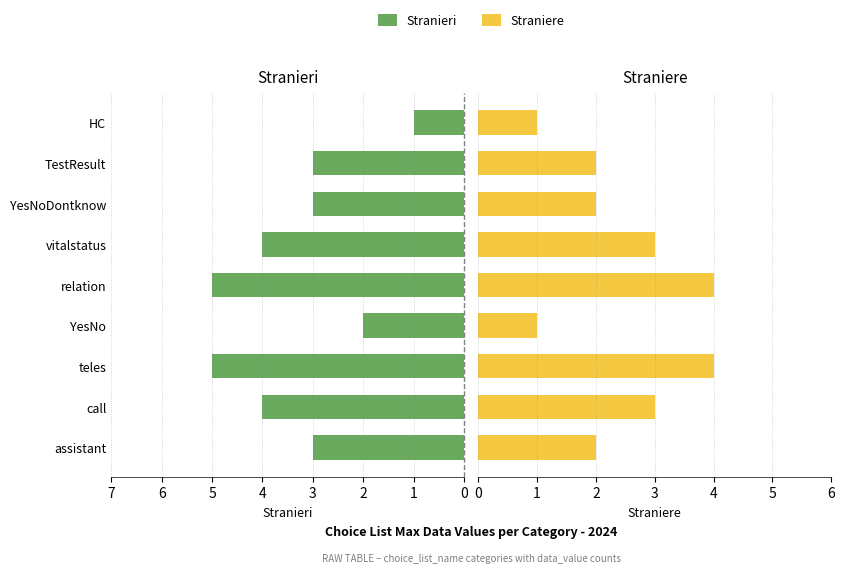

Which series has the largest range (max minus min)?

Stranieri